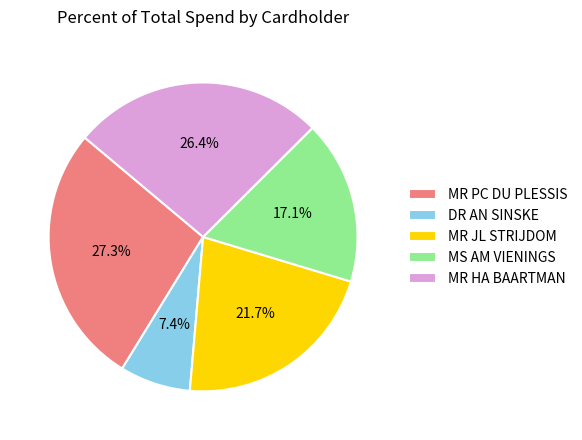

Which has a higher value, MR PC DU PLESSIS or MS AM VIENINGS?

MR PC DU PLESSIS